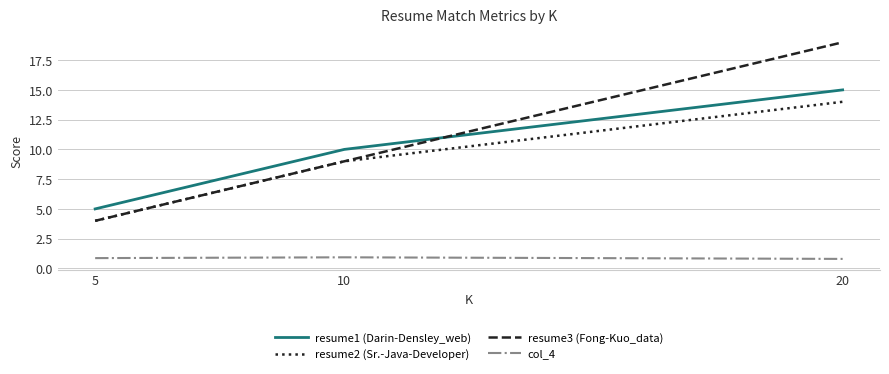

Which series has the largest range (max minus min)?

resume3 (Fong-Kuo_data)